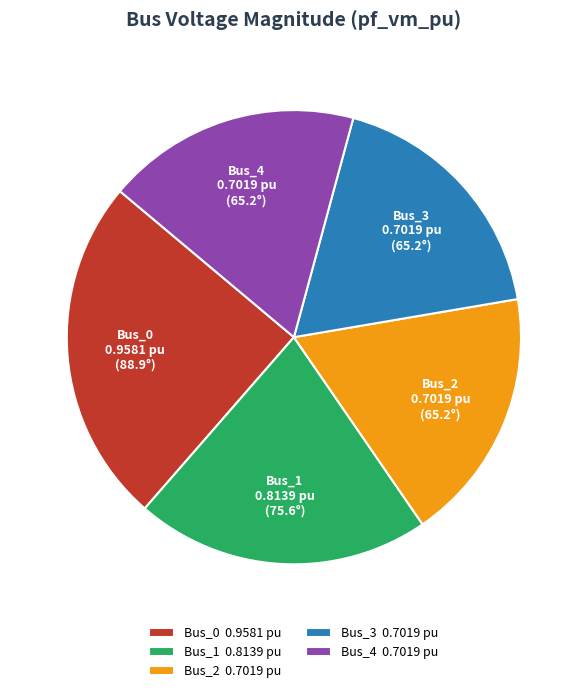

The Bus_3 slice represents 18% of the pie. True or false?

True